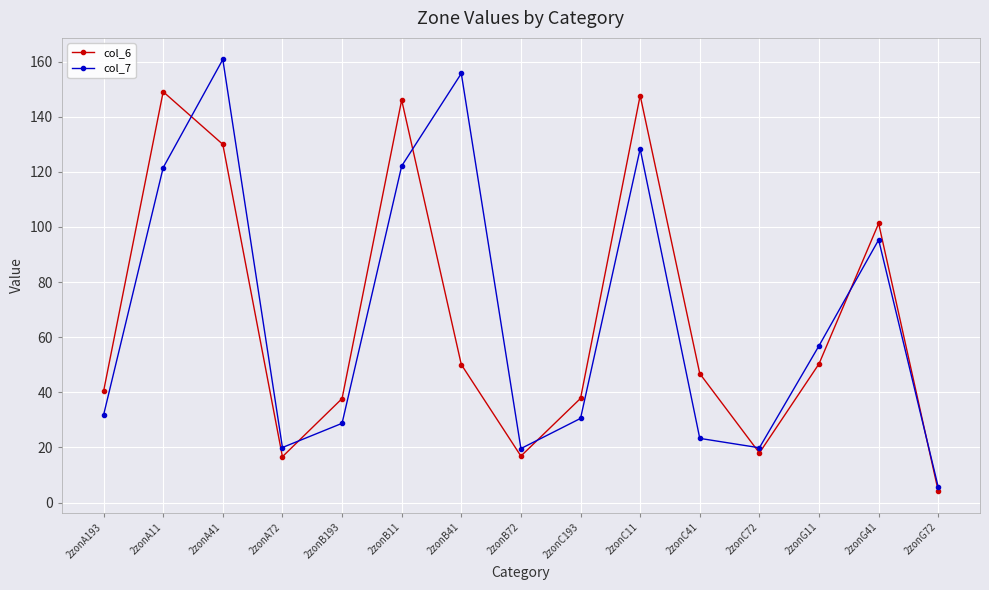

What is the total value across all series at 2zonB41?

205.7